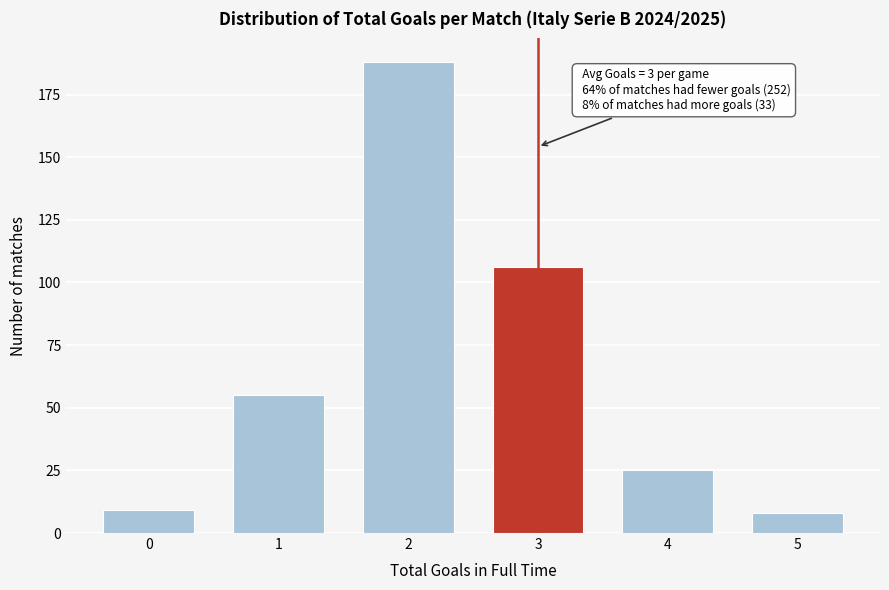

Reading left to right, transcribe all the data shown in this chart.

0=9	1=55	2=188	3=106	4=25	5=8